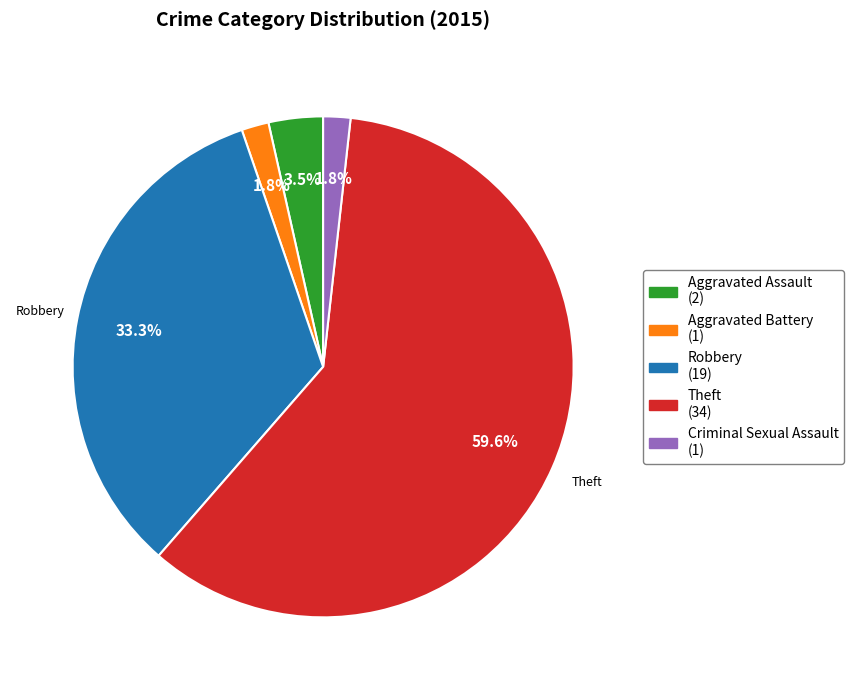

Is there a majority slice in this chart?

Yes